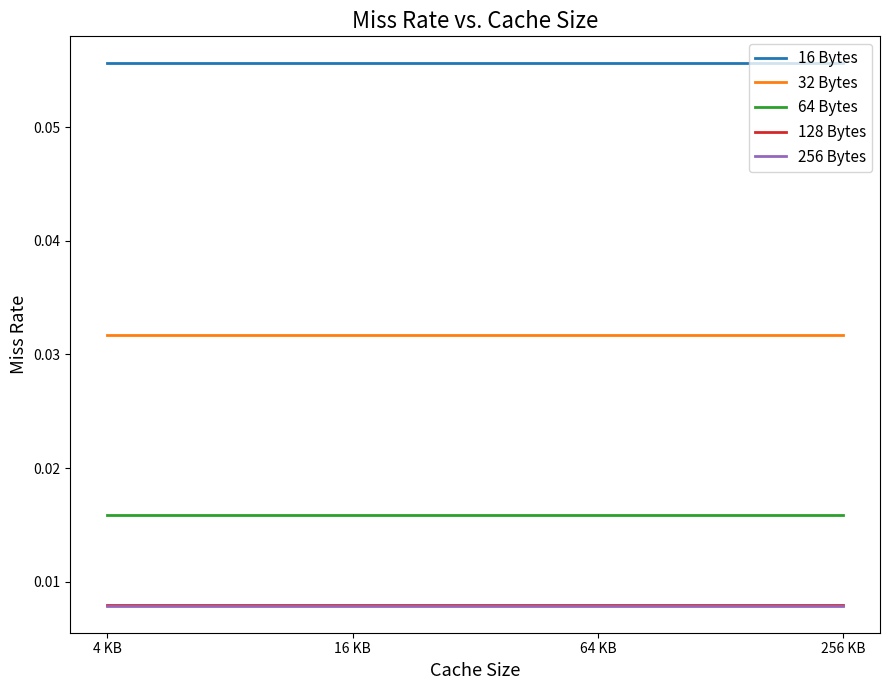

True or false: 128 Bytes and 64 Bytes cross at least once.

False